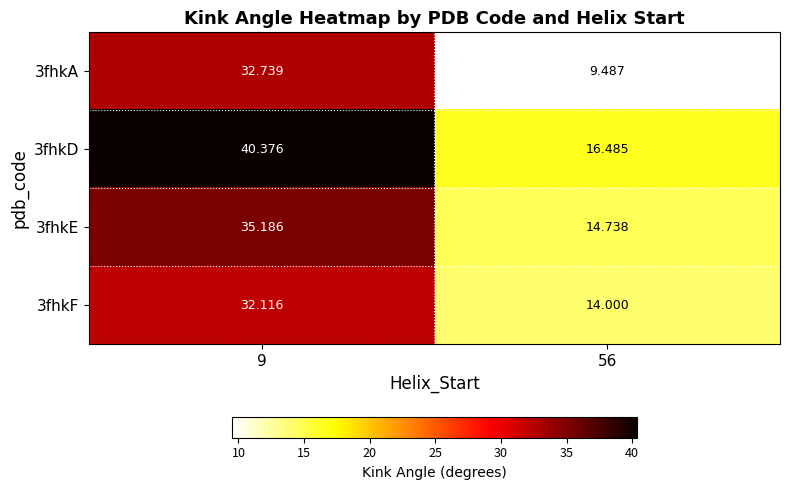

How many data points does each series have?

2